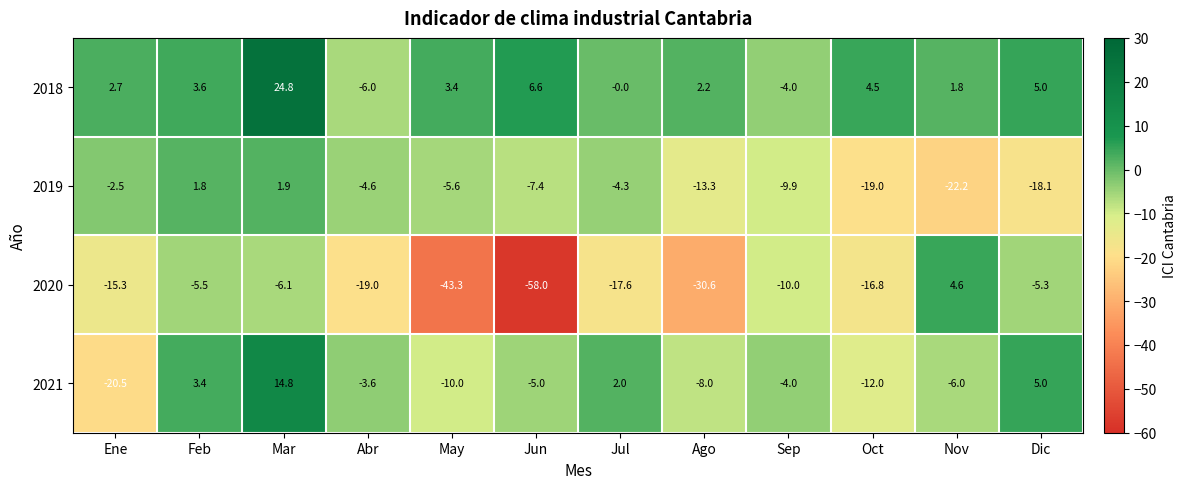

What is the sum of the 2019 values at Mar and Ago?

-11.4